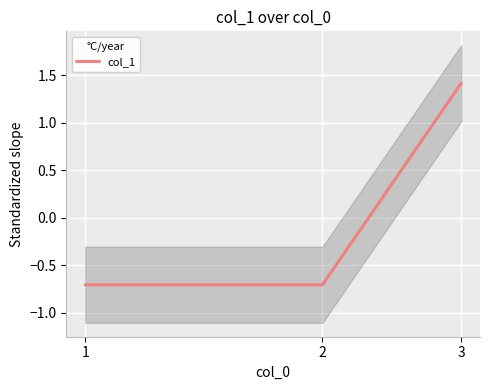

The value at 2 is -0.4. True or false?

False